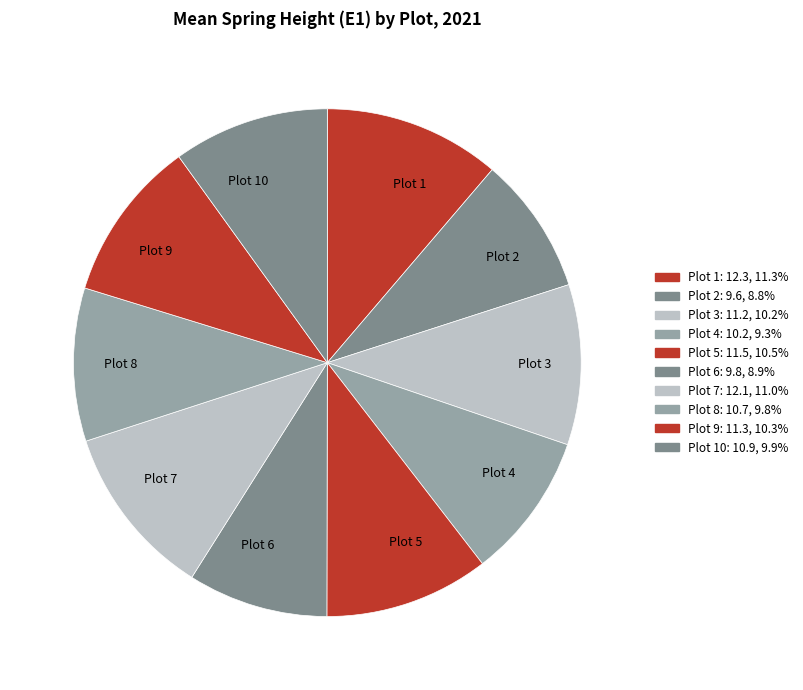

Count the number of slices in the pie.

10